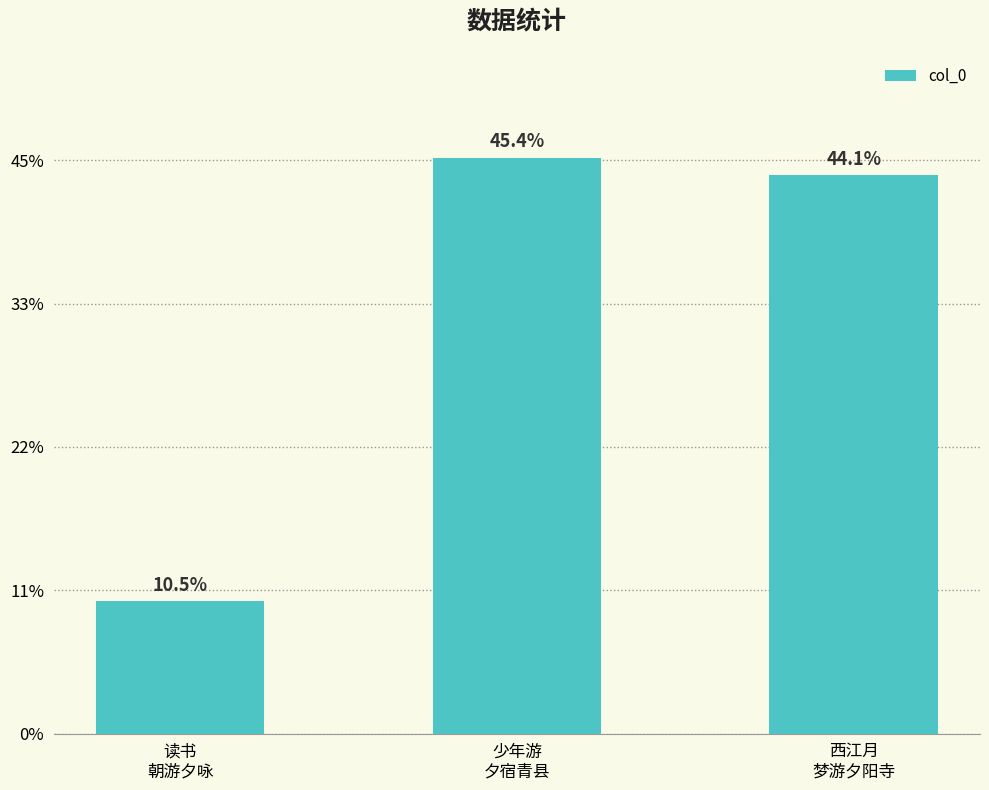

Does the chart contain any negative values?

No